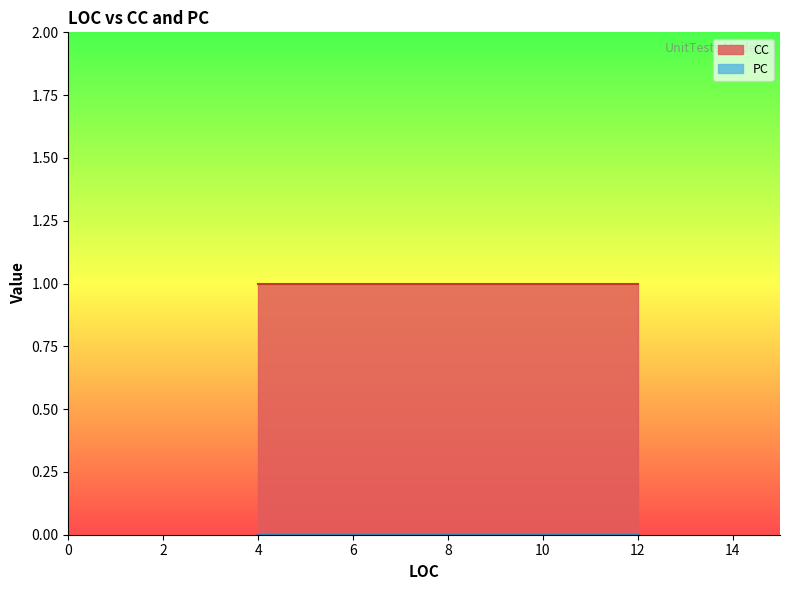

What is the label of the 29th point from the left?

4